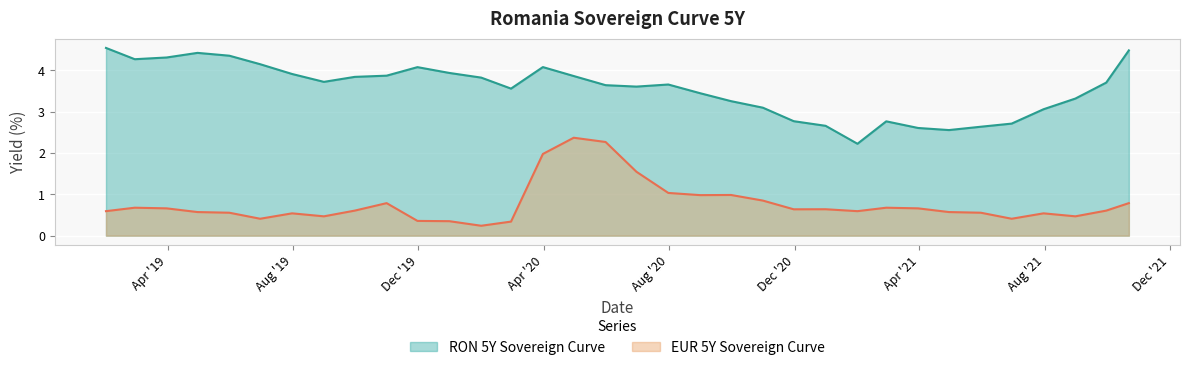

Reading left to right, transcribe all the data shown in this chart.

RON 5Y Sovereign Curve: 4.5	4.3	4.3	4.4	4.4	4.1	3.9	3.7	3.8	3.9	4.1	3.9	3.8	3.6	4.1	3.9	3.6	3.6	3.7	3.4	3.3	3.1	2.8	2.7	2.2	2.8	2.6	2.6	2.6	2.7	3.1	3.3	3.7	4.5
EUR 5Y Sovereign Curve: 0.6	0.7	0.7	0.6	0.6	0.4	0.5	0.5	0.6	0.8	0.4	0.3	0.2	0.3	2.0	2.4	2.3	1.5	1.0	1.0	1.0	0.8	0.6	0.6	0.6	0.7	0.7	0.6	0.6	0.4	0.5	0.5	0.6	0.8